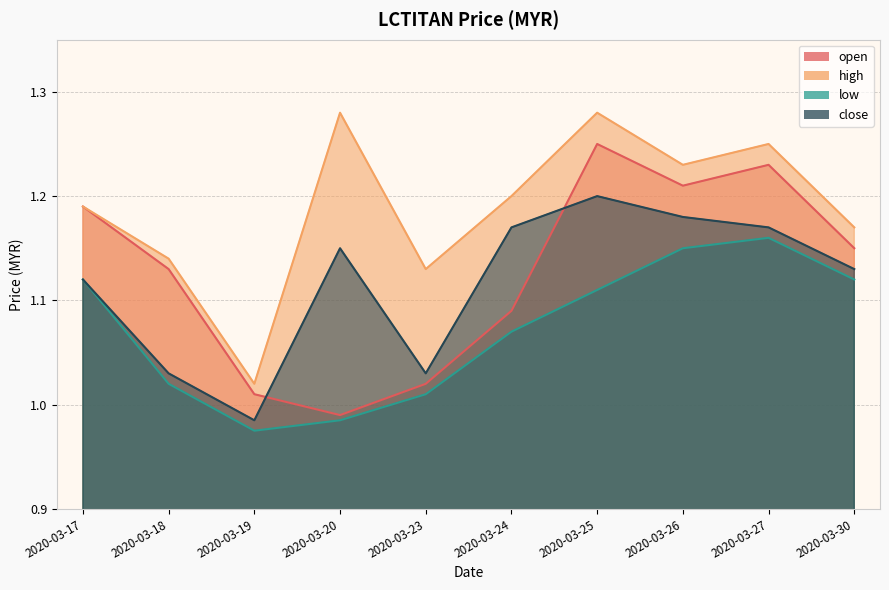

Rank the series at 2020-03-19 from lowest to highest value.

low, close, open, high